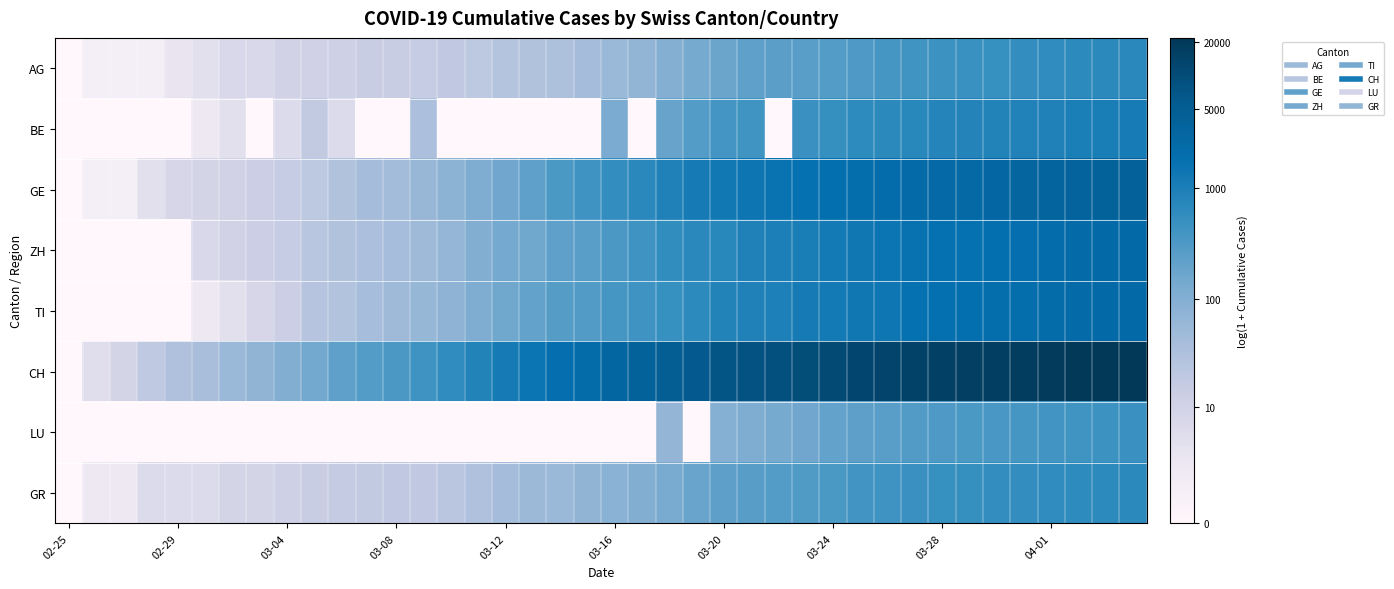

Which series has the largest total across all categories?

CH